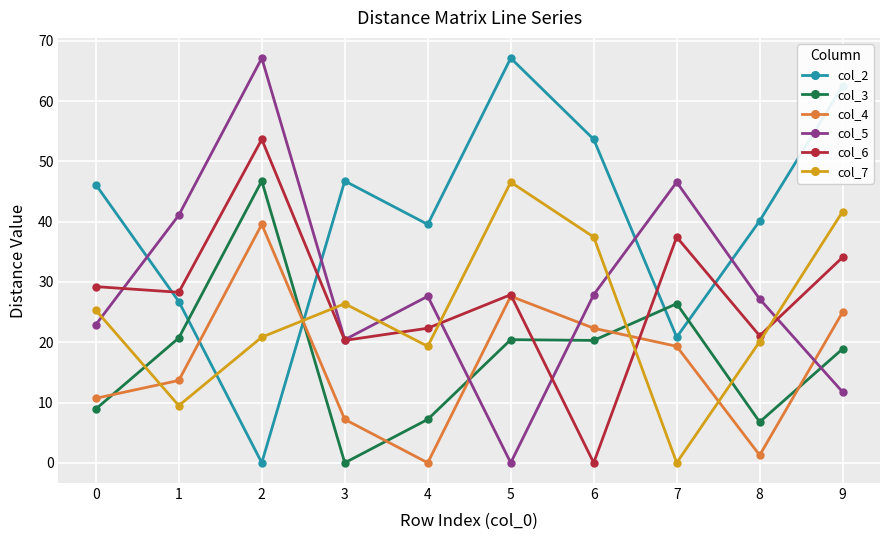

What are all the series names shown in the legend?

col_2, col_3, col_4, col_5, col_6, col_7